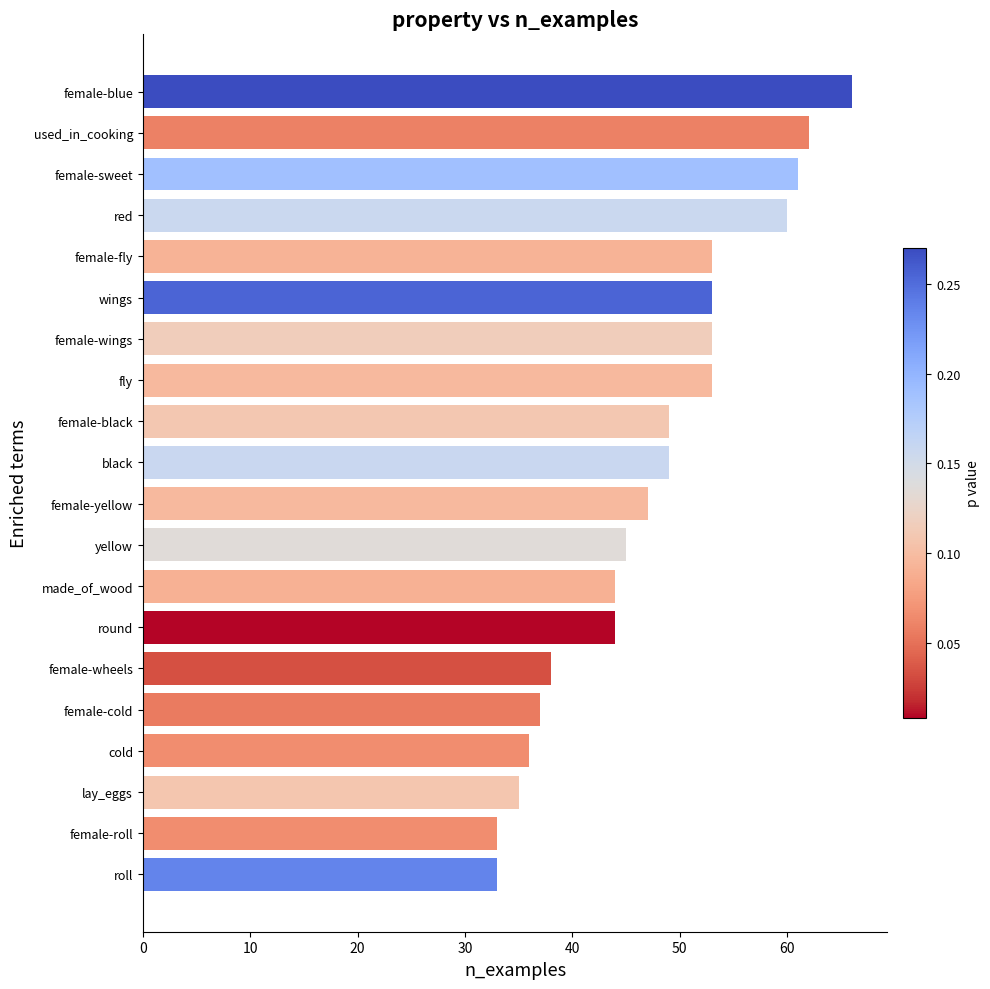

What is the ratio of the value at used_in_cooking to the value at female-wings?

1.2